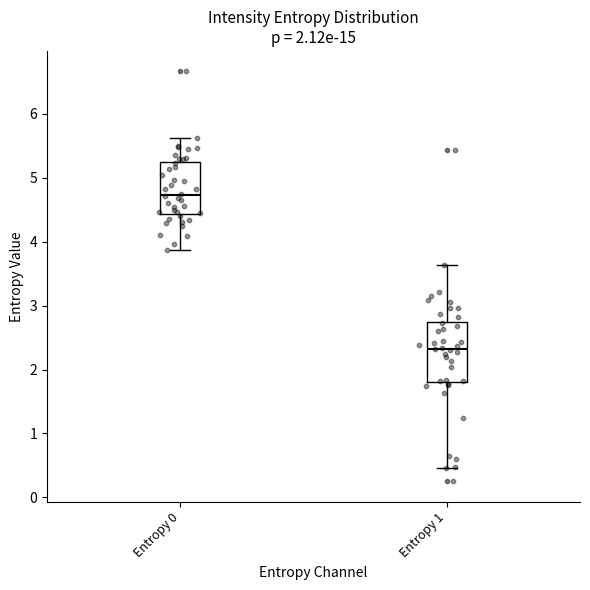

Which box's median line is the lowest?

Entropy 1